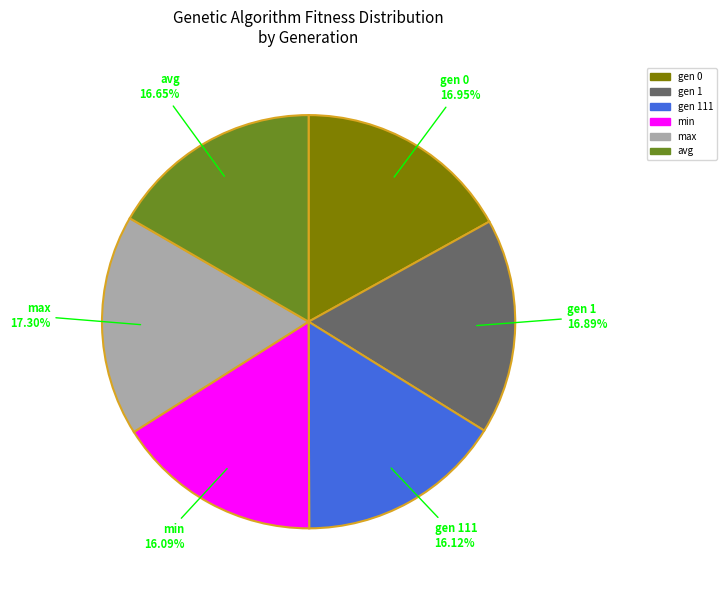

To the nearest percent, what is the combined percentage of max and gen 0?

34%